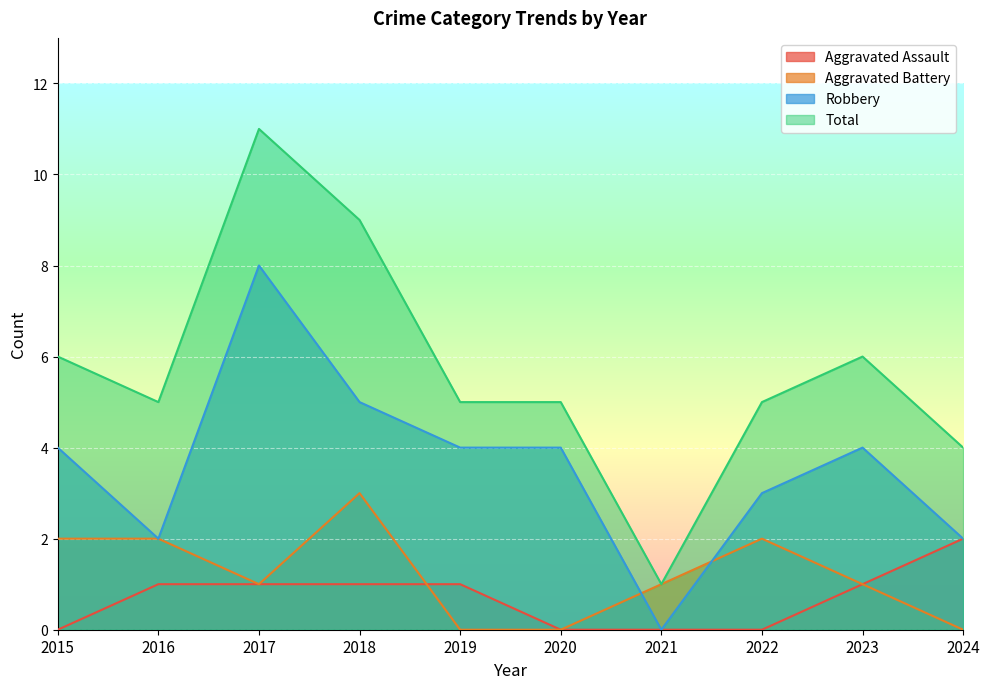

Is it true that Robbery equals 8 at 2017?

True